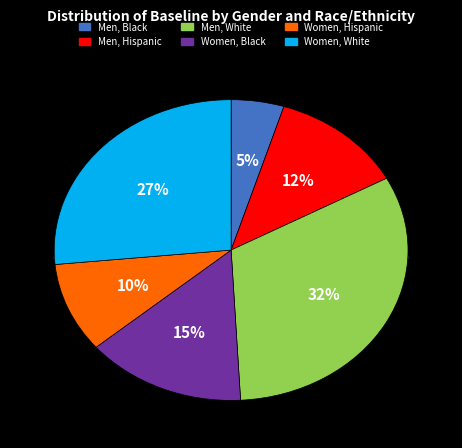

What percentage is the Men, Black slice, to the nearest percent?

5%